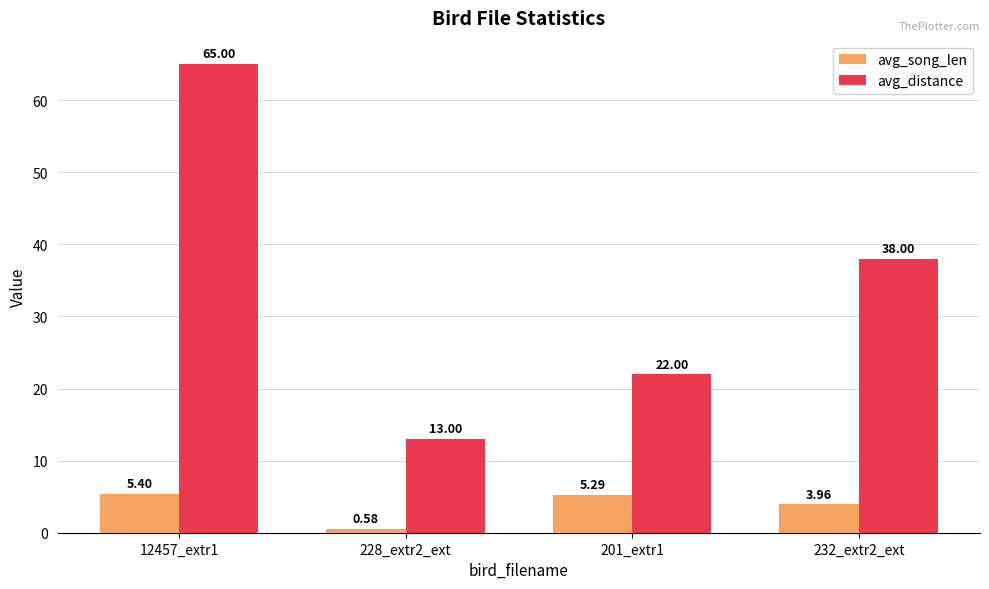

The value of avg_song_len at 12457_extr1 is 9.0. True or false?

False